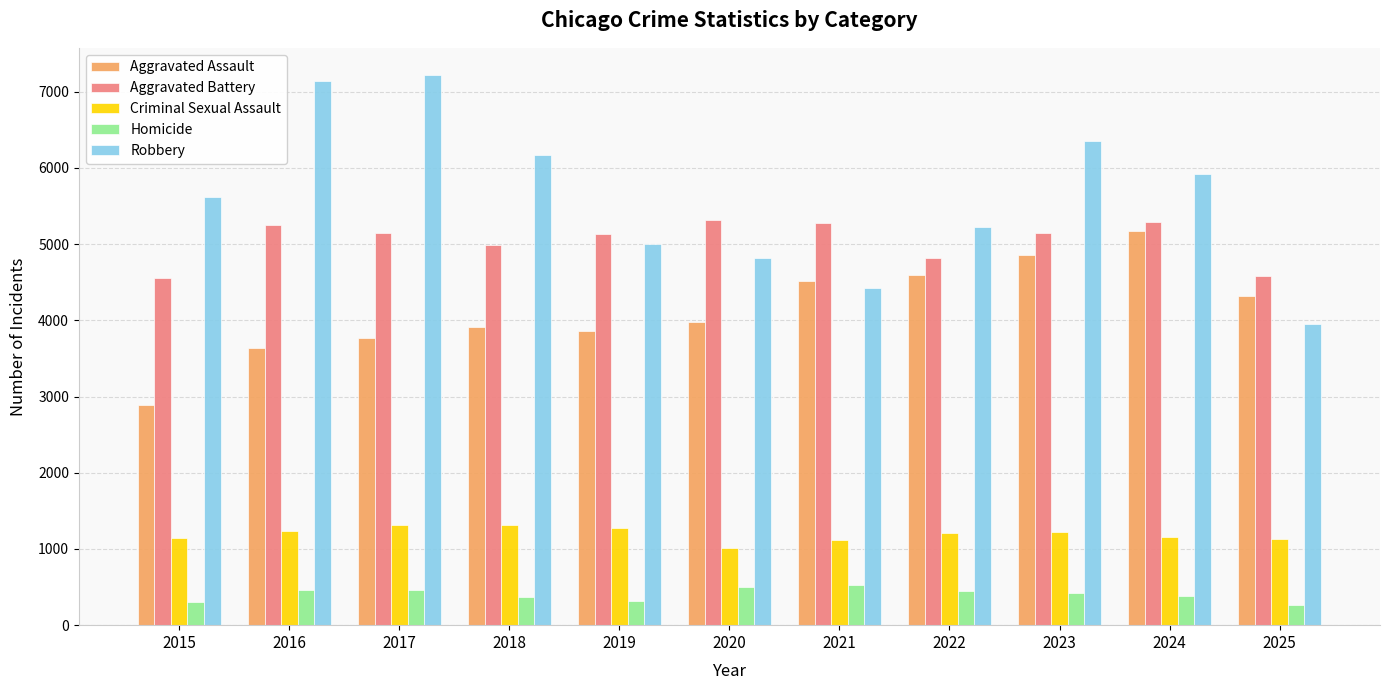

What is the greatest value displayed?

7215